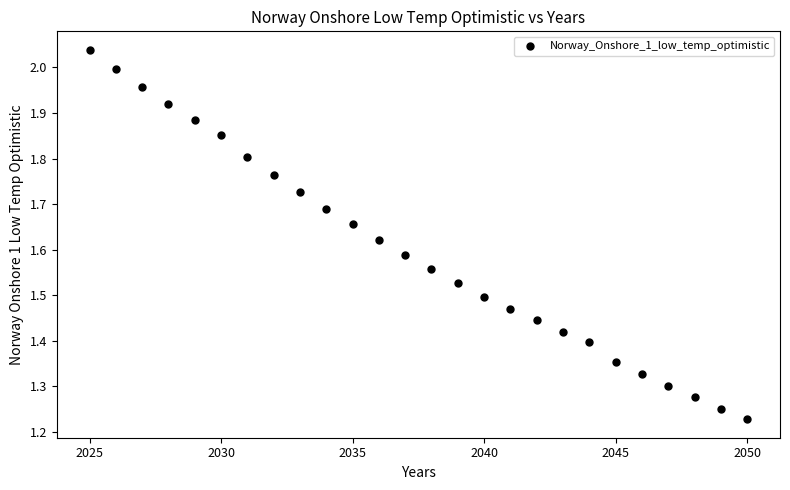

What is the range of X values (max minus min)?

25.0